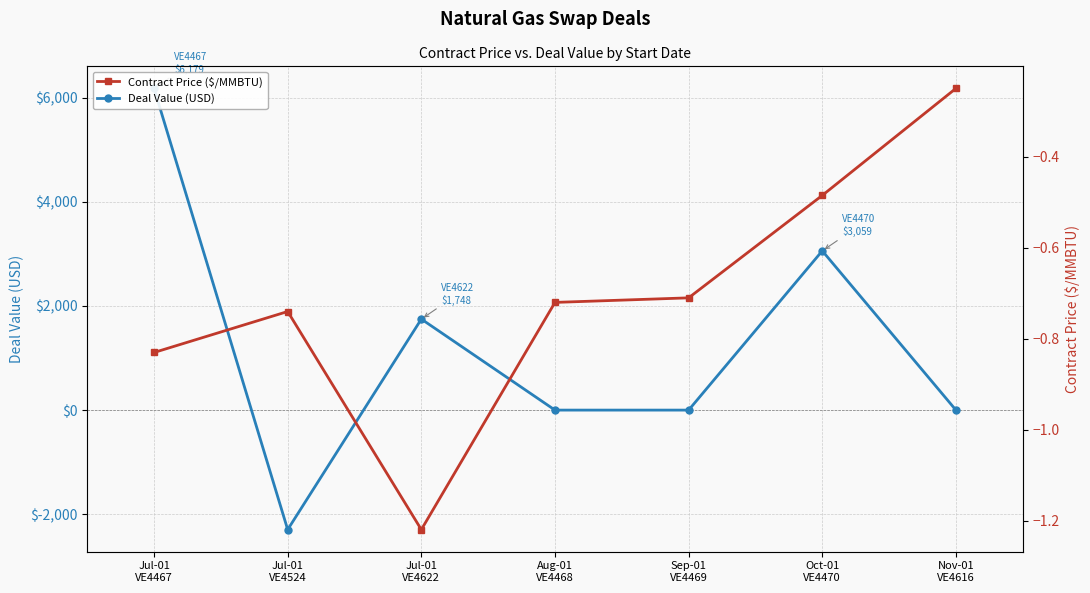

Rank the series by their maximum value, from lowest to highest.

Contract Price ($/MMBTU), Deal Value (USD)